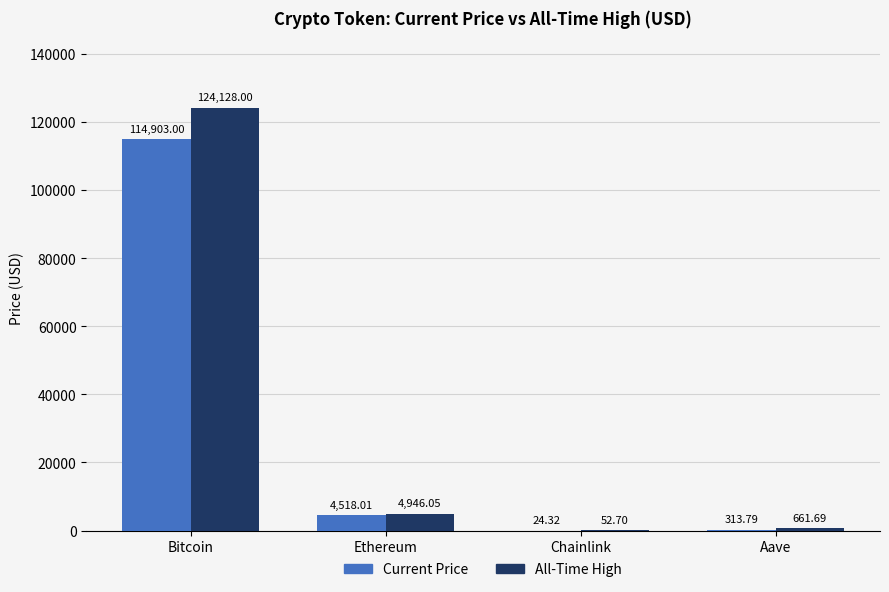

Which label corresponds to the largest value in the chart?

Bitcoin